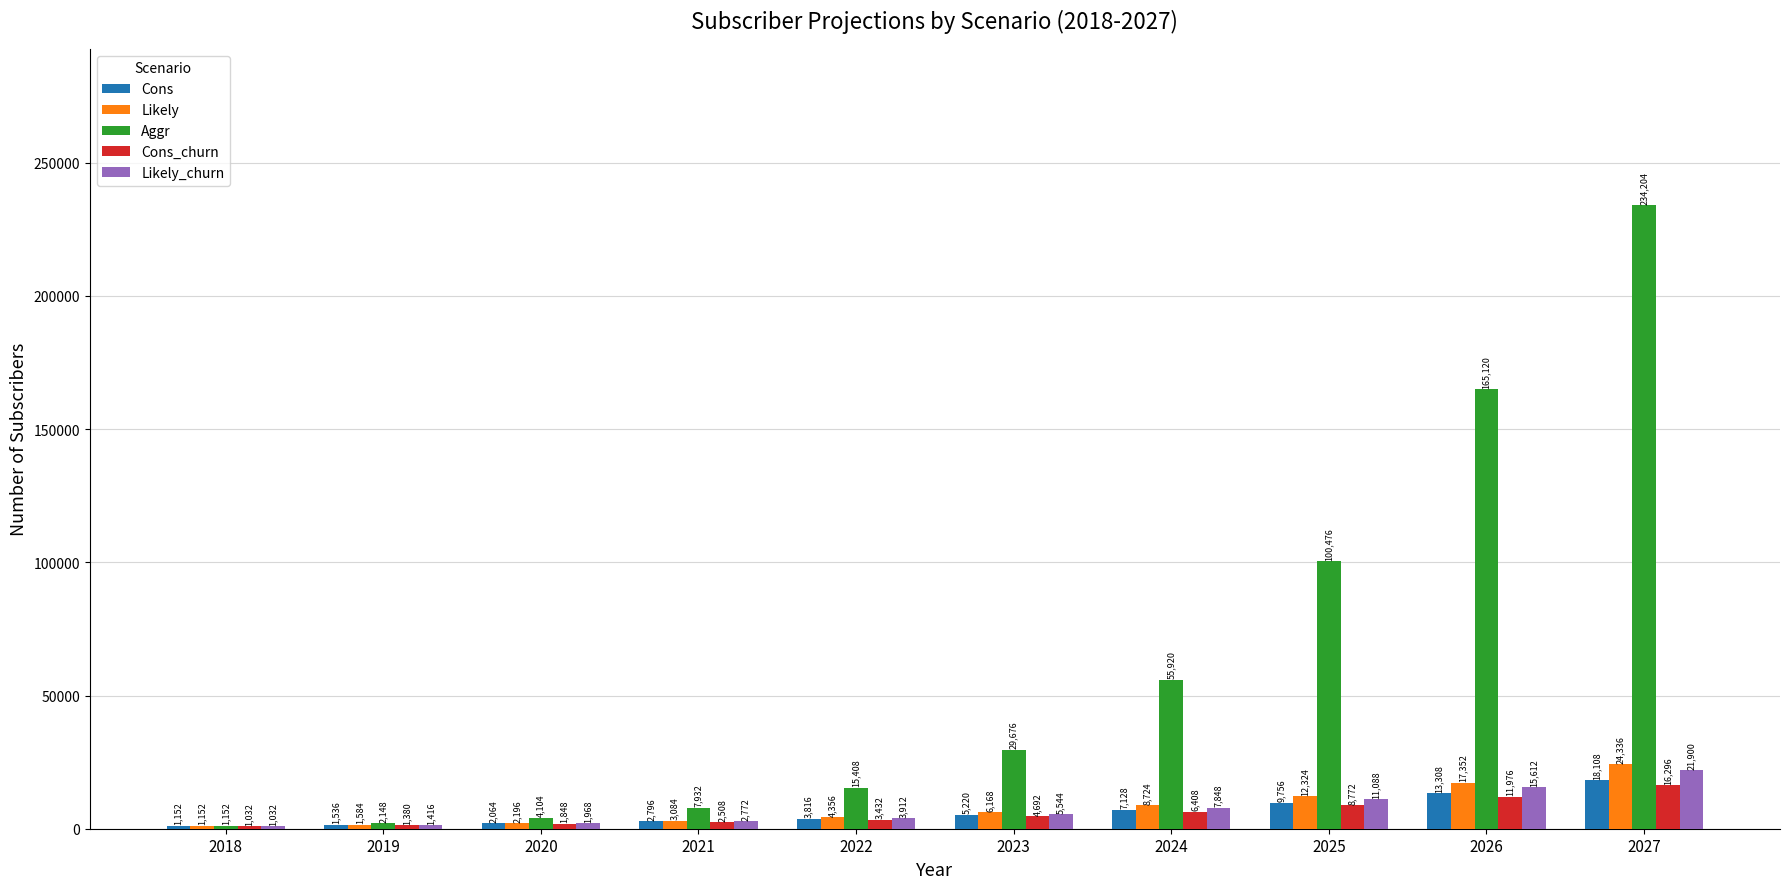

Which series has the largest range (max minus min)?

Aggr